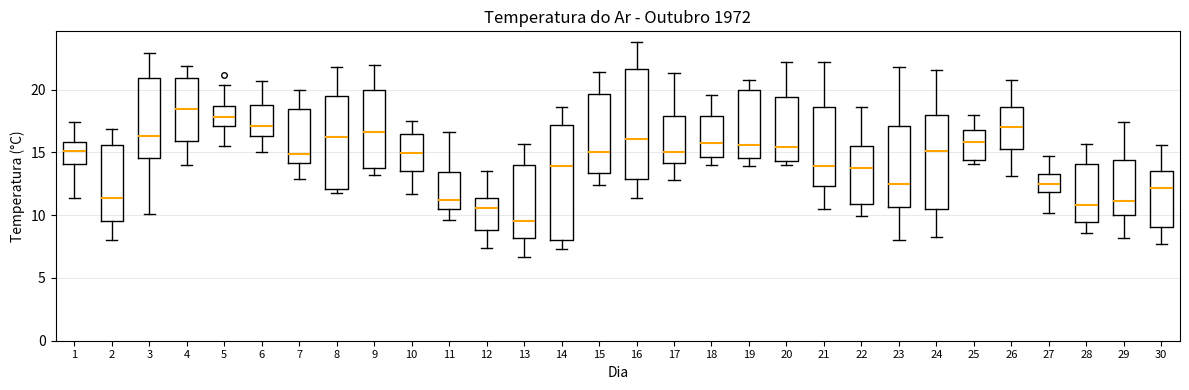

Which box has the lowest median line?

13